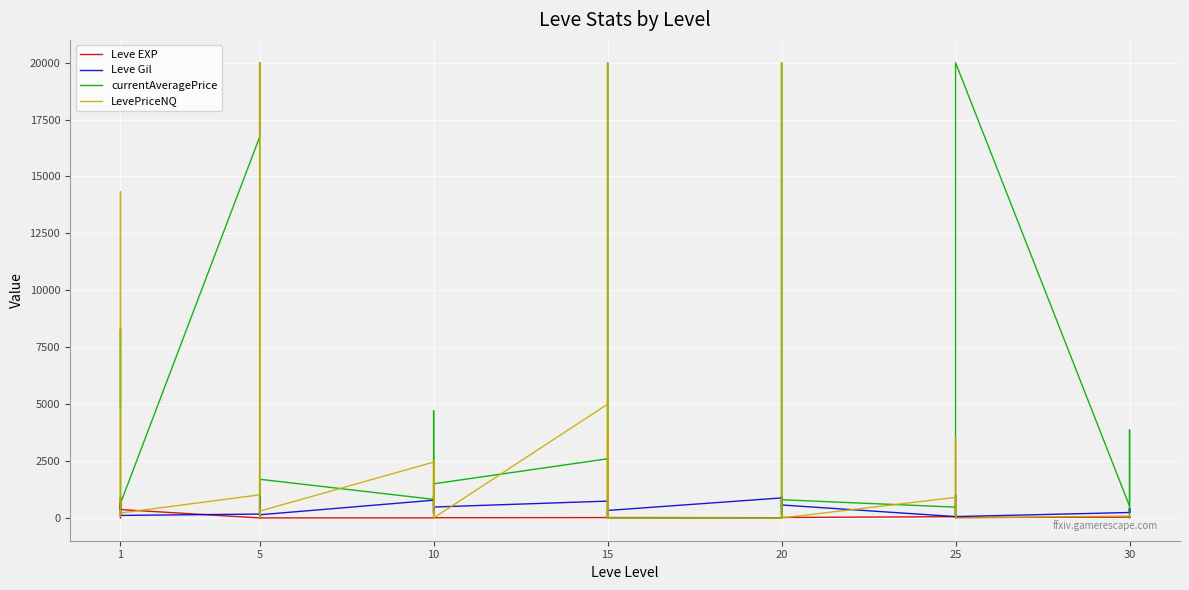

What is the label of the 38th point from the right?

10